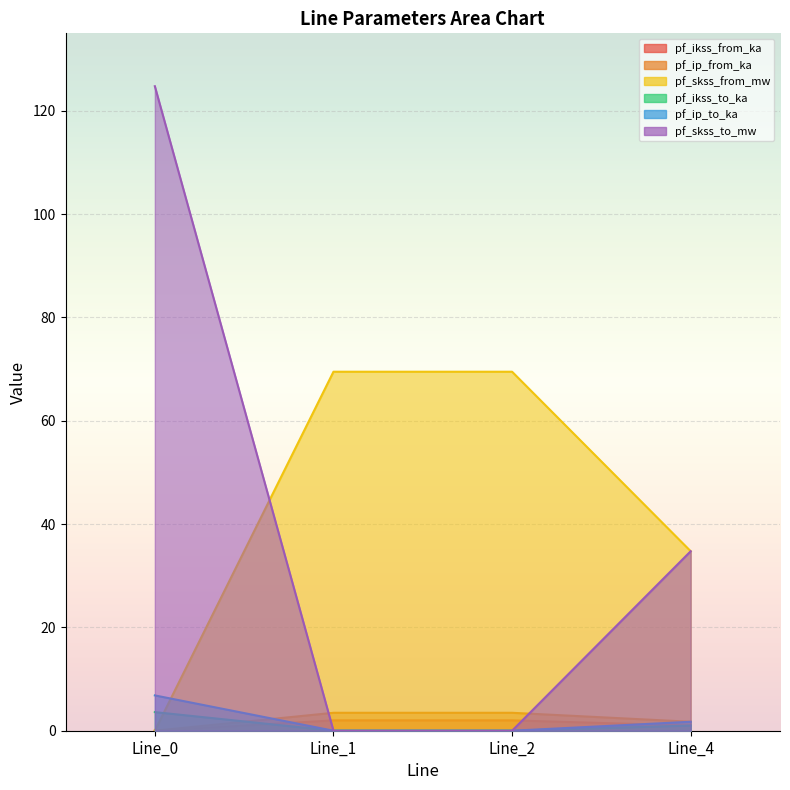

What is the difference between the pf_skss_from_mw values at Line_0 and Line_2?

69.5